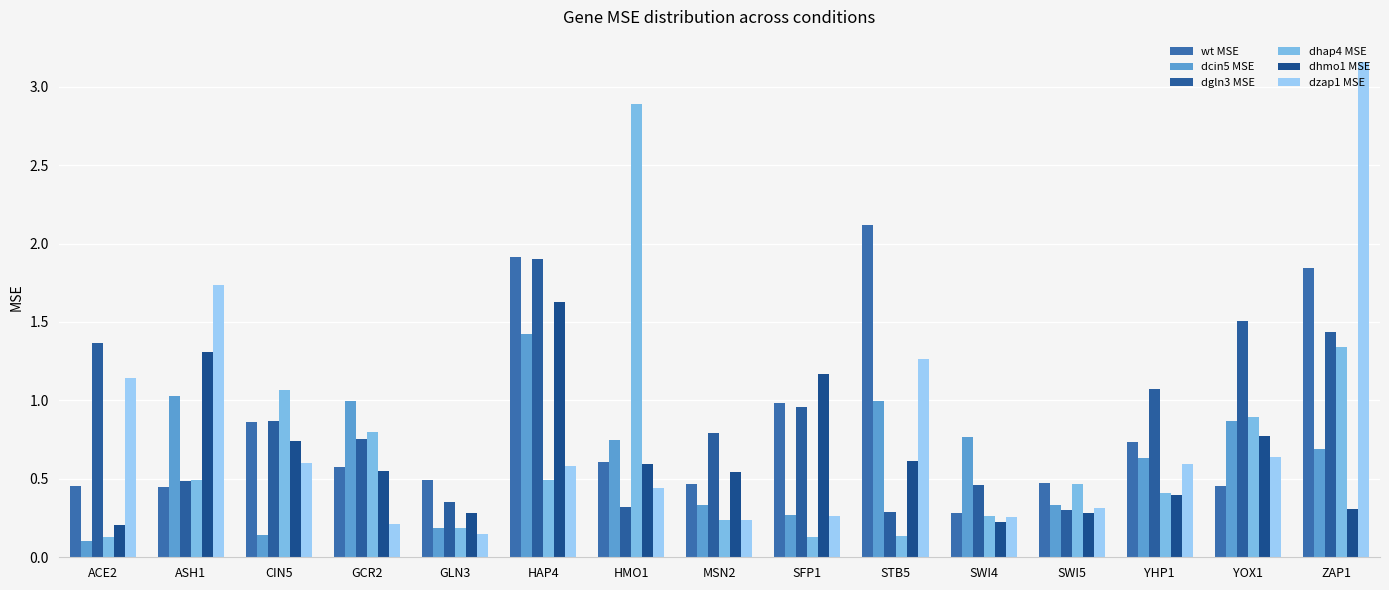

At how many categories does at least one series exceed 2?

3